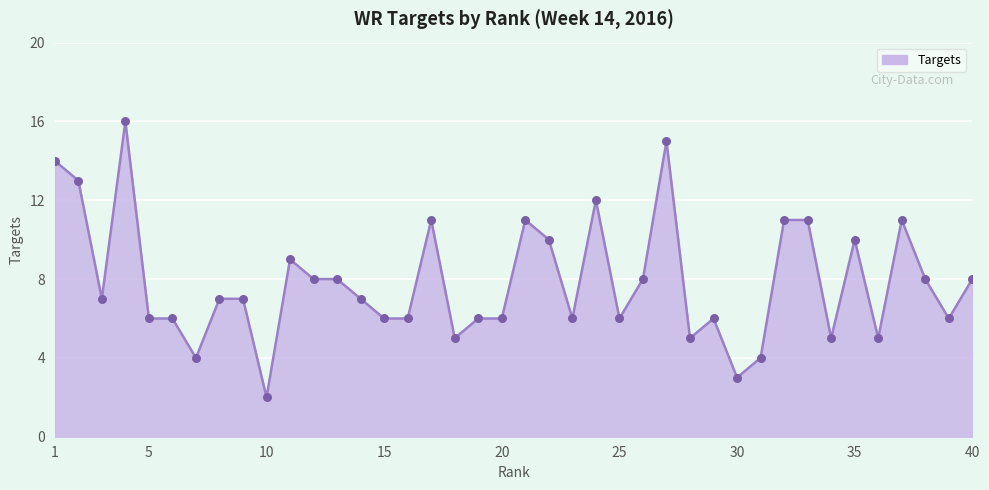

What is the maximum value shown in the chart?

16